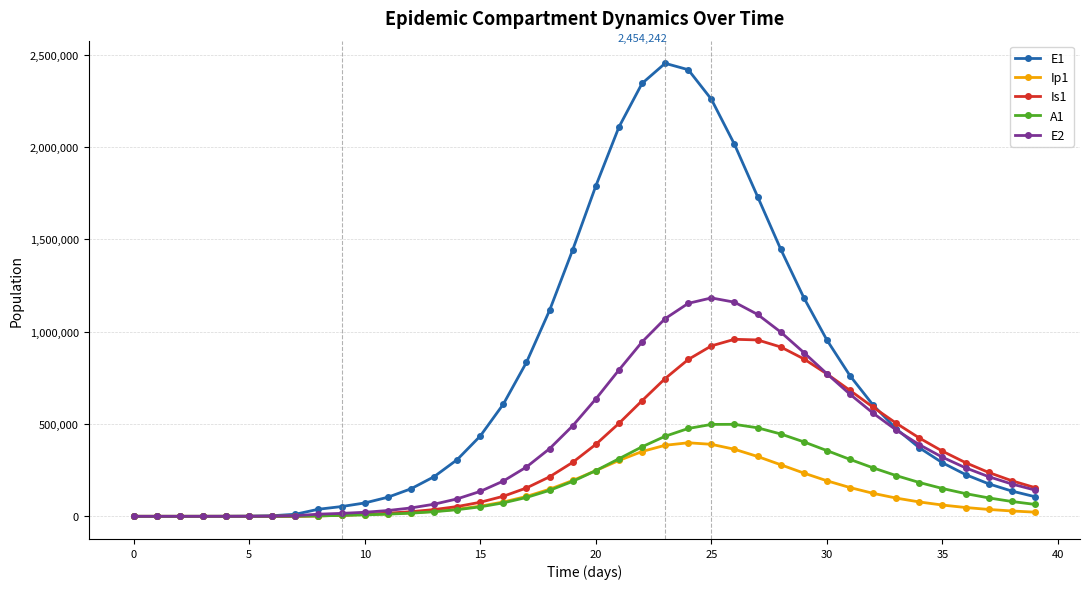

Which series has the widest spread of values?

E1